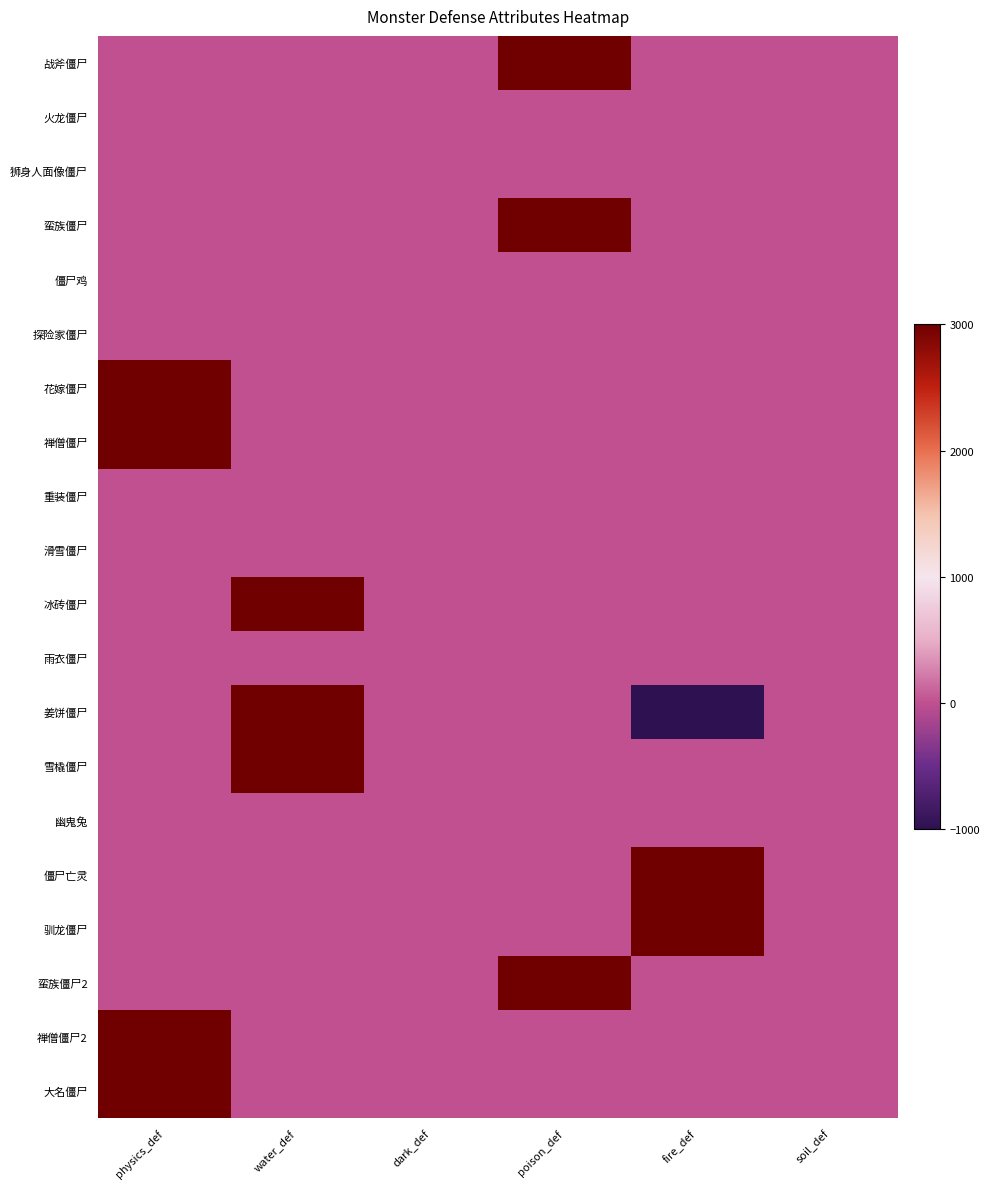

Reading left to right, transcribe all the data shown in this chart.

战斧僵尸: physics_def=0	water_def=0	dark_def=0	poison_def=3000	fire_def=0	soil_def=0
火龙僵尸: physics_def=0	water_def=0	dark_def=0	poison_def=0	fire_def=0	soil_def=0
狮身人面像僵尸: physics_def=0	water_def=0	dark_def=0	poison_def=0	fire_def=0	soil_def=0
蛮族僵尸: physics_def=0	water_def=0	dark_def=0	poison_def=3000	fire_def=0	soil_def=0
僵尸鸡: physics_def=0	water_def=0	dark_def=0	poison_def=0	fire_def=0	soil_def=0
探险家僵尸: physics_def=0	water_def=0	dark_def=0	poison_def=0	fire_def=0	soil_def=0
花嫁僵尸: physics_def=3000	water_def=0	dark_def=0	poison_def=0	fire_def=0	soil_def=0
禅僧僵尸: physics_def=3000	water_def=0	dark_def=0	poison_def=0	fire_def=0	soil_def=0
重装僵尸: physics_def=0	water_def=0	dark_def=0	poison_def=0	fire_def=0	soil_def=0
滑雪僵尸: physics_def=0	water_def=0	dark_def=0	poison_def=0	fire_def=0	soil_def=0
冰砖僵尸: physics_def=0	water_def=3000	dark_def=0	poison_def=0	fire_def=0	soil_def=0
雨衣僵尸: physics_def=0	water_def=0	dark_def=0	poison_def=0	fire_def=0	soil_def=0
姜饼僵尸: physics_def=0	water_def=3000	dark_def=0	poison_def=0	fire_def=-1000	soil_def=0
雪橇僵尸: physics_def=0	water_def=3000	dark_def=0	poison_def=0	fire_def=0	soil_def=0
幽鬼兔: physics_def=0	water_def=0	dark_def=0	poison_def=0	fire_def=0	soil_def=0
僵尸亡灵: physics_def=0	water_def=0	dark_def=0	poison_def=0	fire_def=3000	soil_def=0
驯龙僵尸: physics_def=0	water_def=0	dark_def=0	poison_def=0	fire_def=3000	soil_def=0
蛮族僵尸2: physics_def=0	water_def=0	dark_def=0	poison_def=3000	fire_def=0	soil_def=0
禅僧僵尸2: physics_def=3000	water_def=0	dark_def=0	poison_def=0	fire_def=0	soil_def=0
大名僵尸: physics_def=3000	water_def=0	dark_def=0	poison_def=0	fire_def=0	soil_def=0